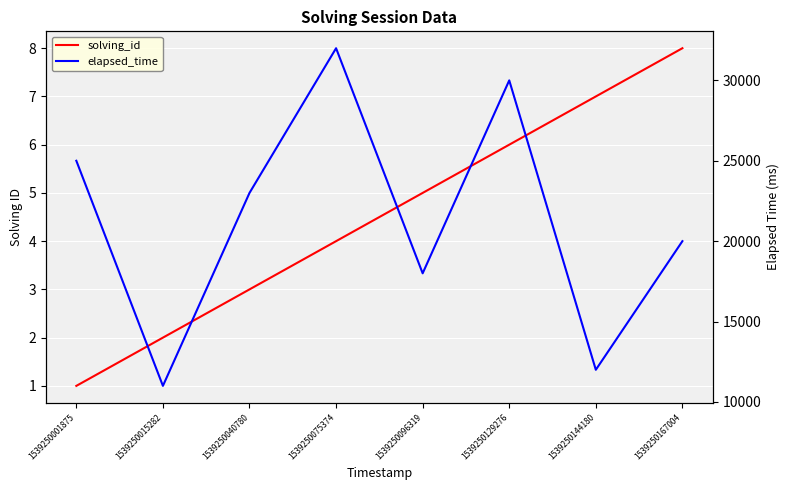

True or false: elapsed_time and solving_id intersect in this chart.

False